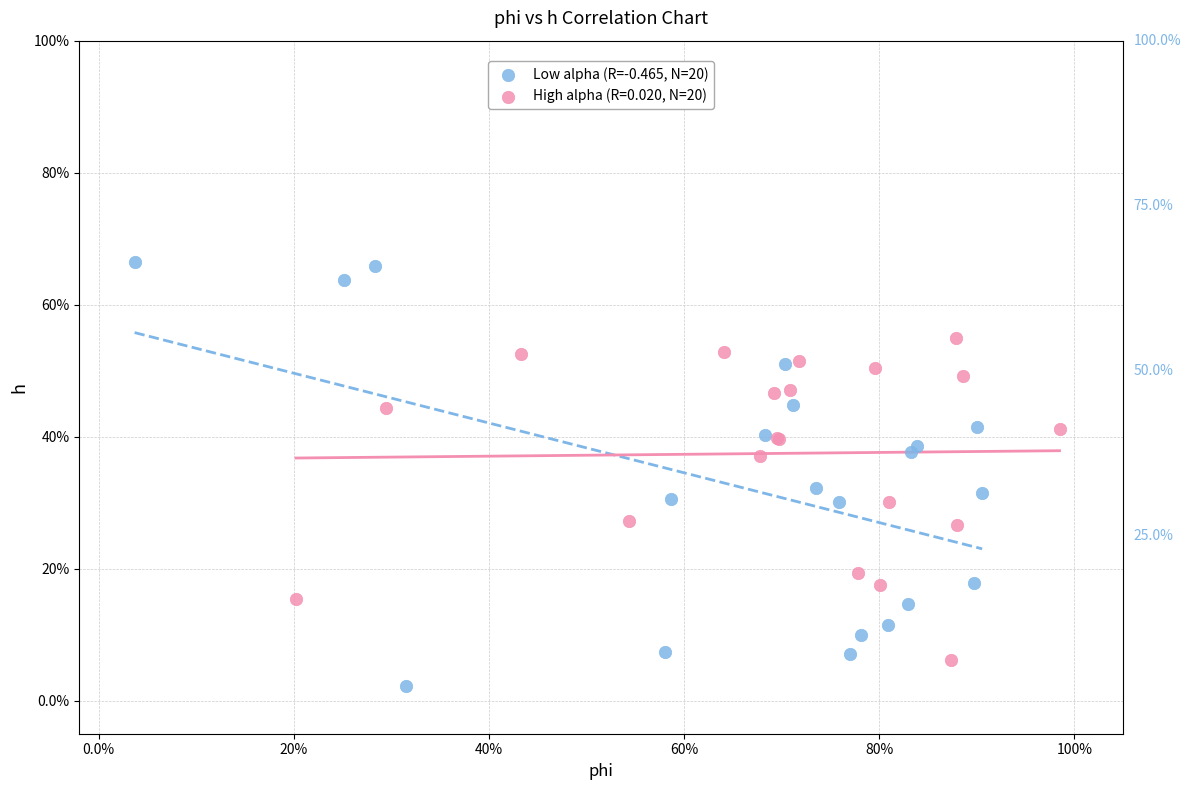

What are all the series names shown in the legend?

Low alpha (R=-0.465, N=20), High alpha (R=0.020, N=20)